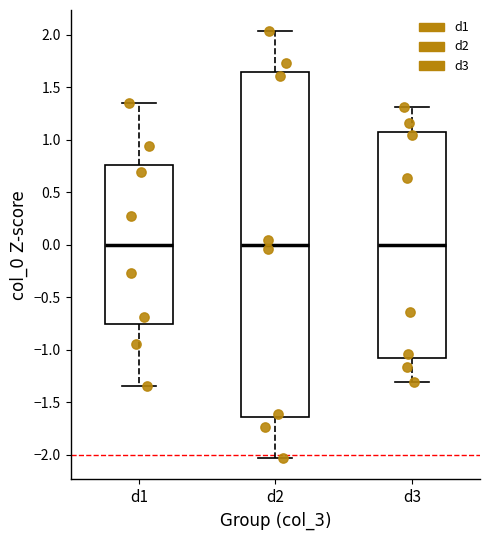

Reading left to right, transcribe this box plot: for each box, give where its median line is, the range the box spans, and where its two whiskers end, as read against the y-axis. The values are not printed on the chart, so give them approximately, as read against the axis.

d1: median 0.00, box -0.75 to 0.75, whiskers -1.35 to 1.35
d2: median 0.00, box -1.65 to 1.65, whiskers -2.05 to 2.05
d3: median 0.00, box -1.05 to 1.05, whiskers -1.30 to 1.30